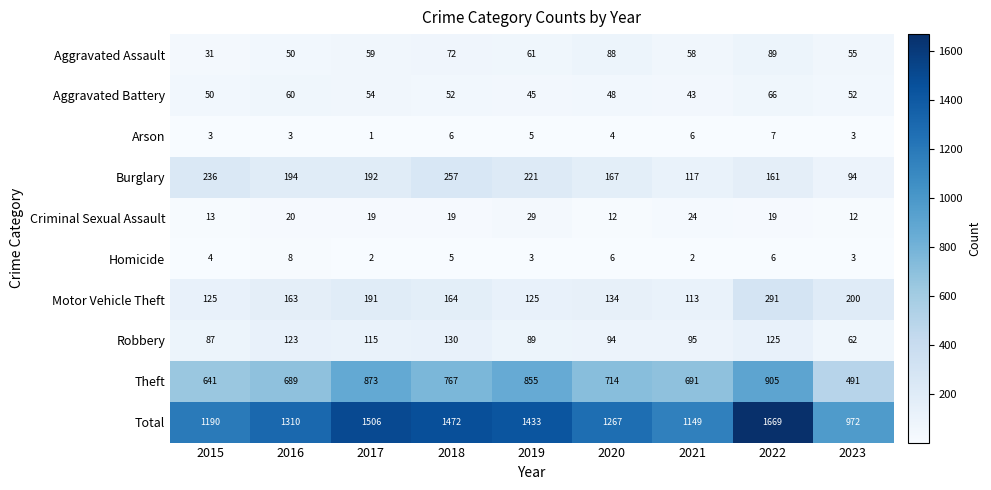

How many categories are shown in the chart?

9